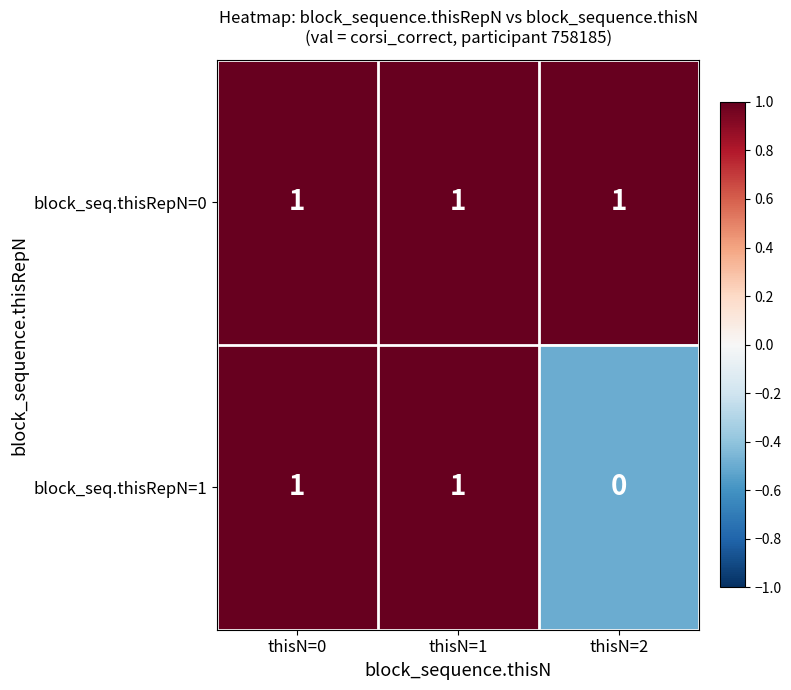

How many positive values does the block_seq.thisRepN=1 series have?

2